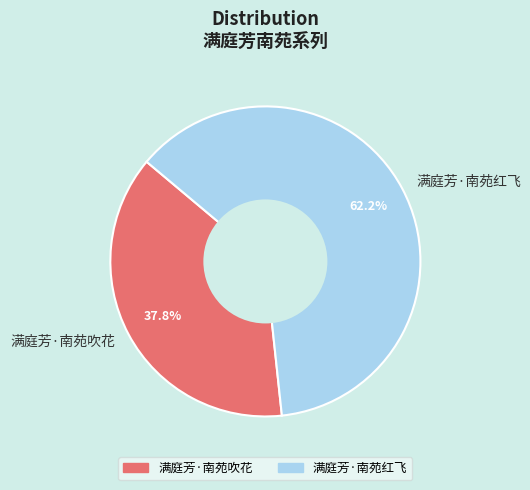

The 满庭芳·南苑红飞 slice represents 62% of the pie. True or false?

True